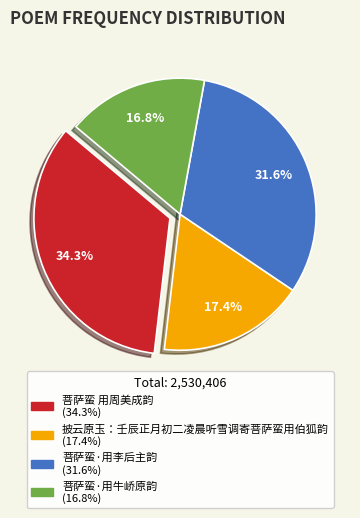

How much of the chart is everything except 菩萨蛮·用李后主韵?

68.4%